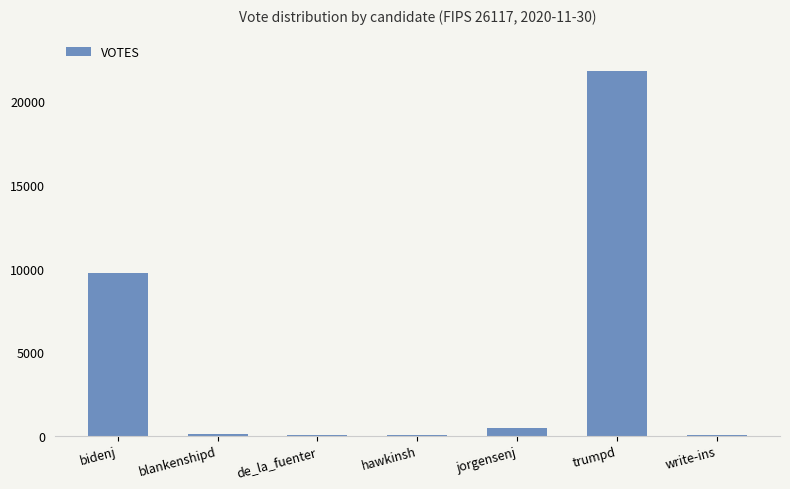

What is the sum of all values?

32100